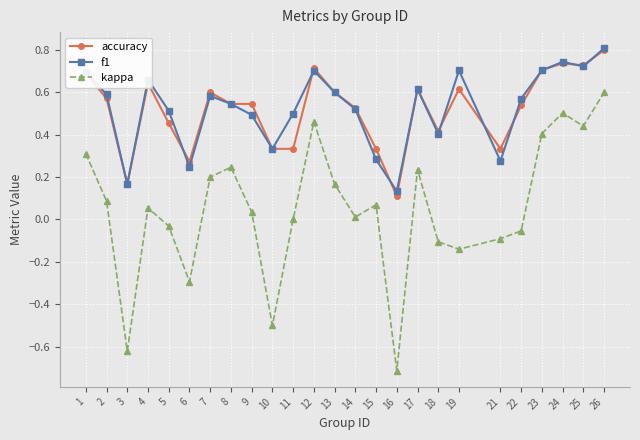

Where is the first local minimum for f1?

3